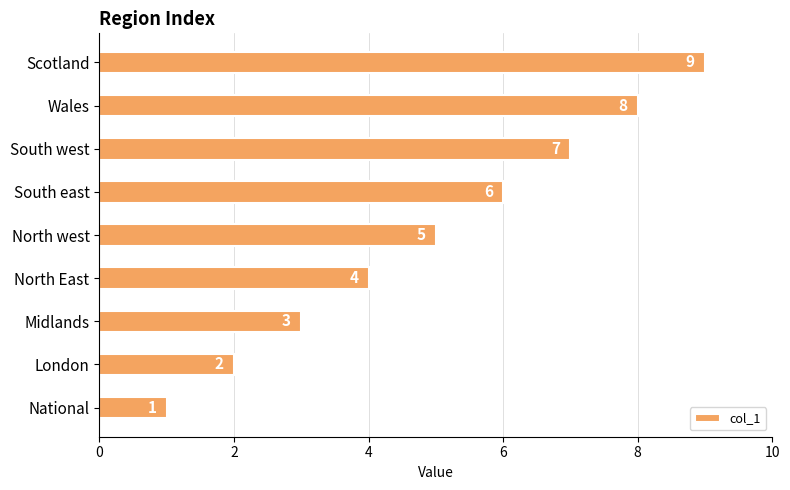

How many values are between 3 and 7?

5